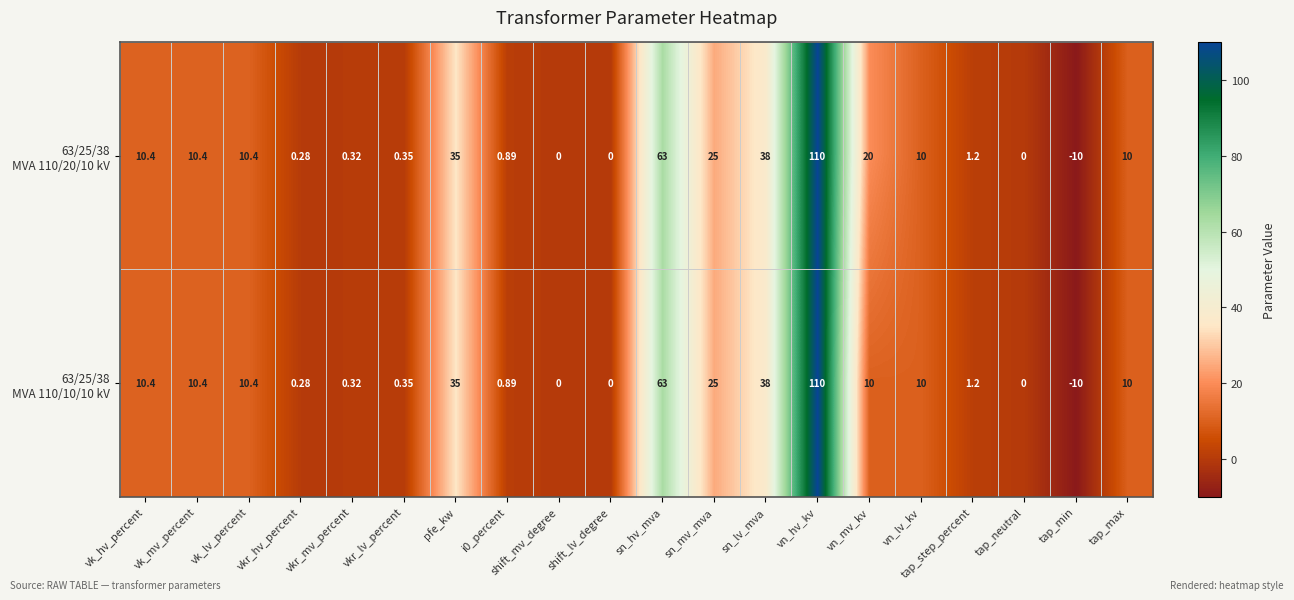

What is the smallest value displayed?

-10.0